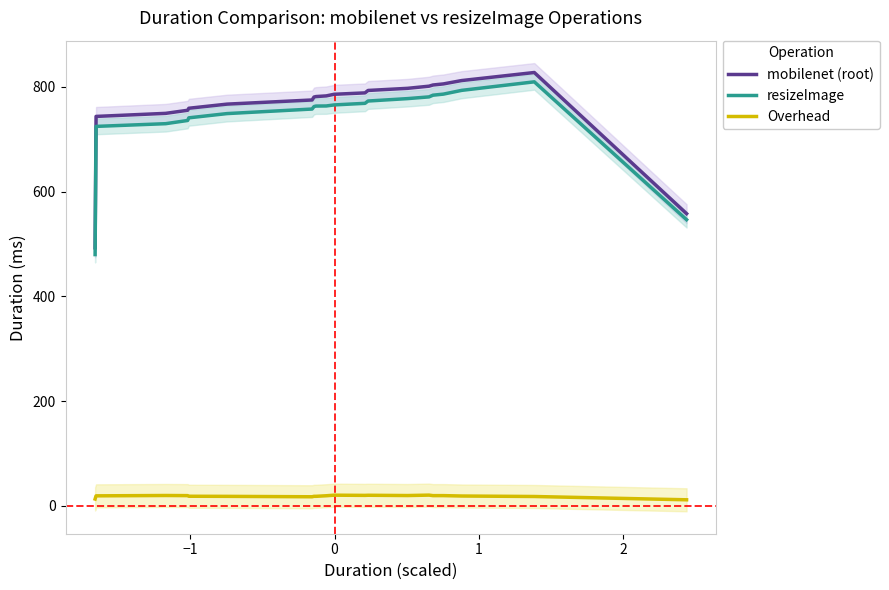

What is the maximum value for mobilenet (root)?

827.4